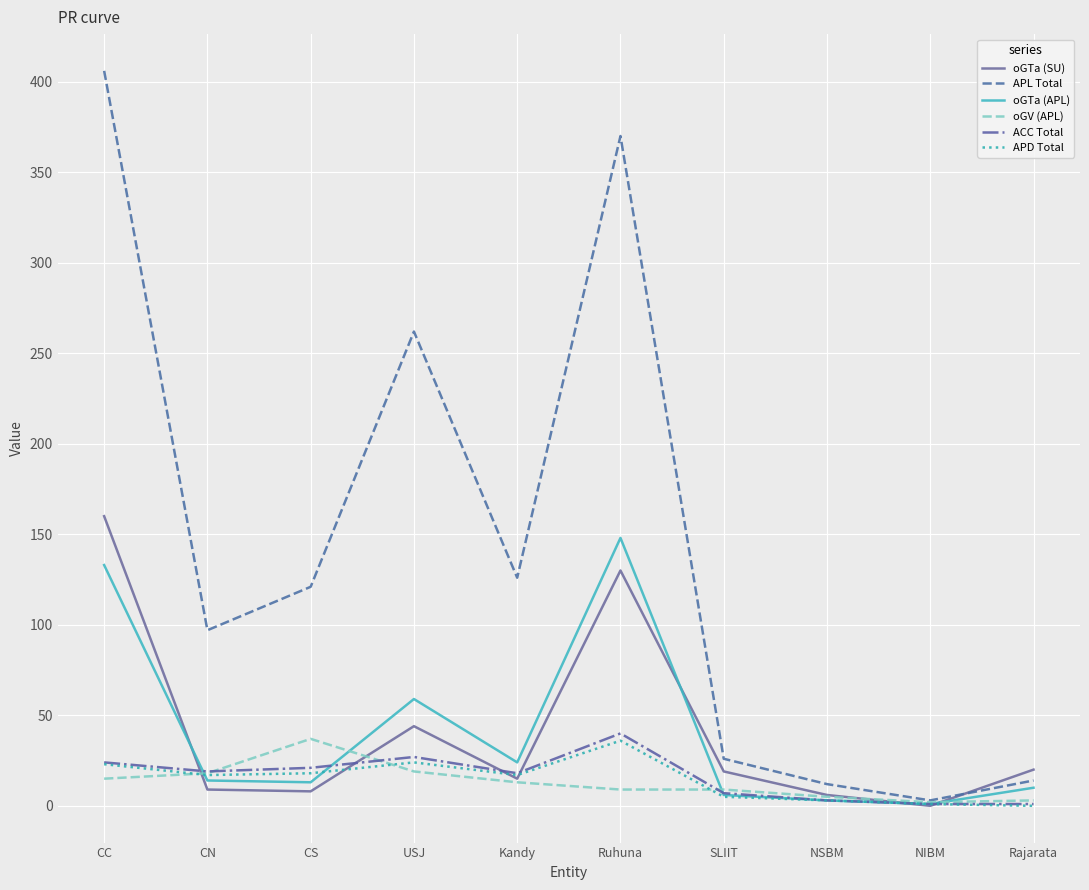

Where is oGTa (APL) nearest to the value 74?

USJ